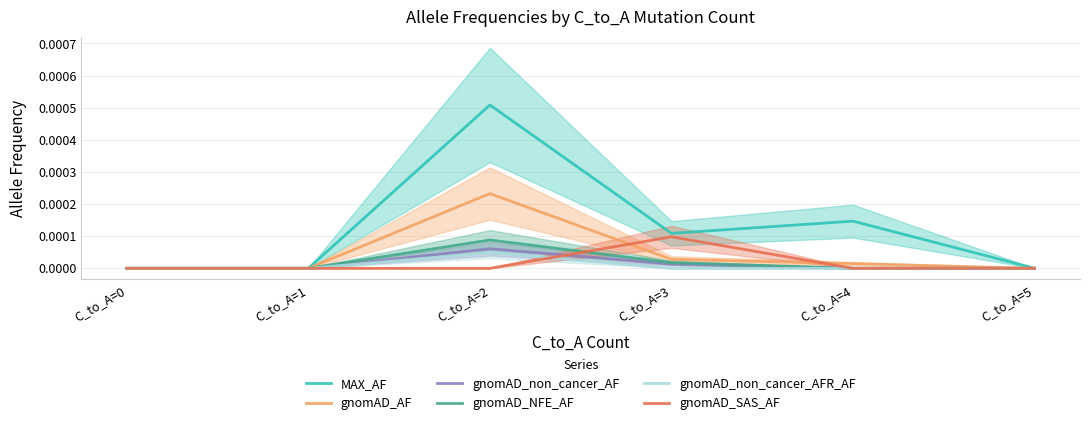

Rank the series at C_to_A=0 from lowest to highest value.

MAX_AF, gnomAD_AF, gnomAD_non_cancer_AF, gnomAD_NFE_AF, gnomAD_non_cancer_AFR_AF, gnomAD_SAS_AF